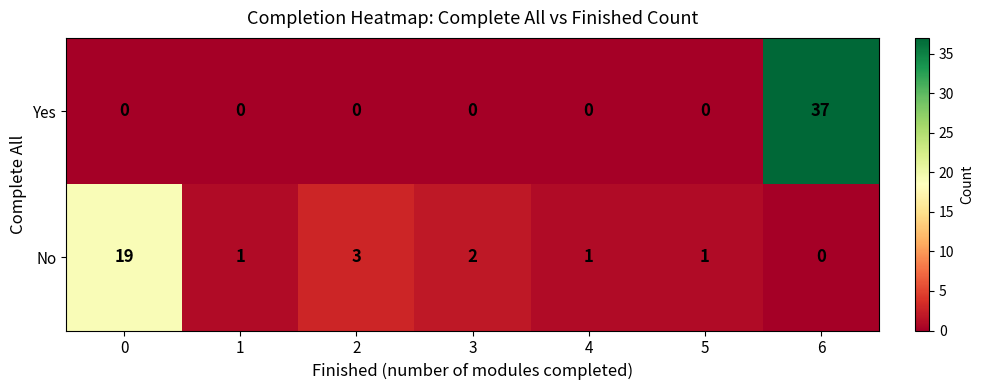

True or false: Yes has a value of 0 at 1.

True